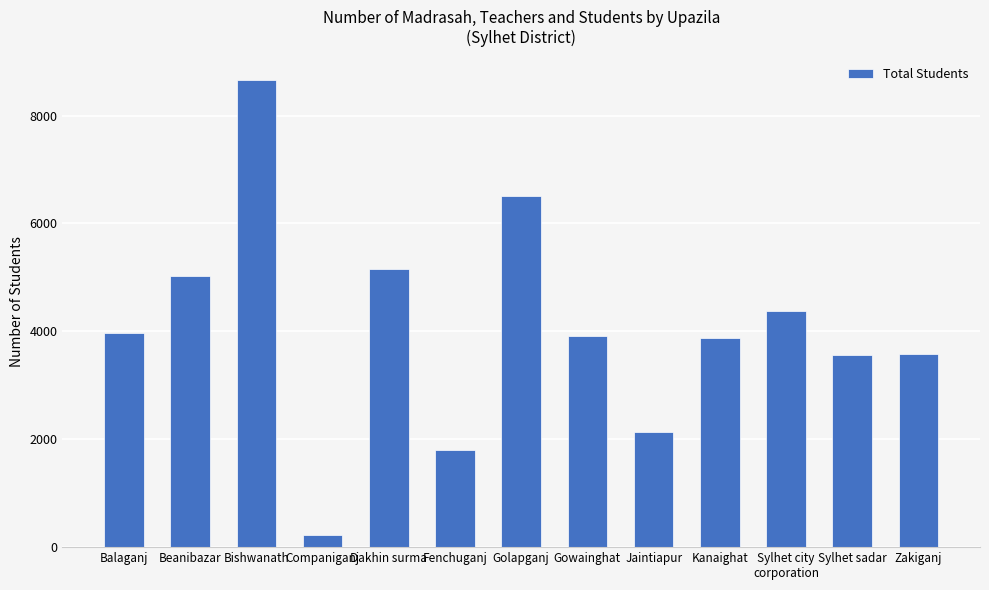

The chart shows a value of 3719 at Jaintiapur. True or false?

False